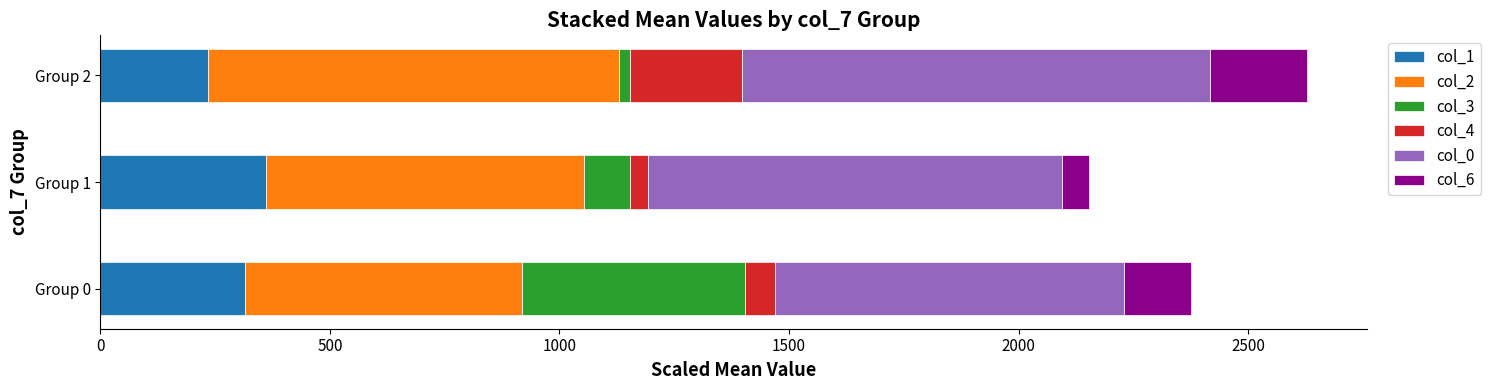

At which label does col_1 reach its minimum?

Group 2